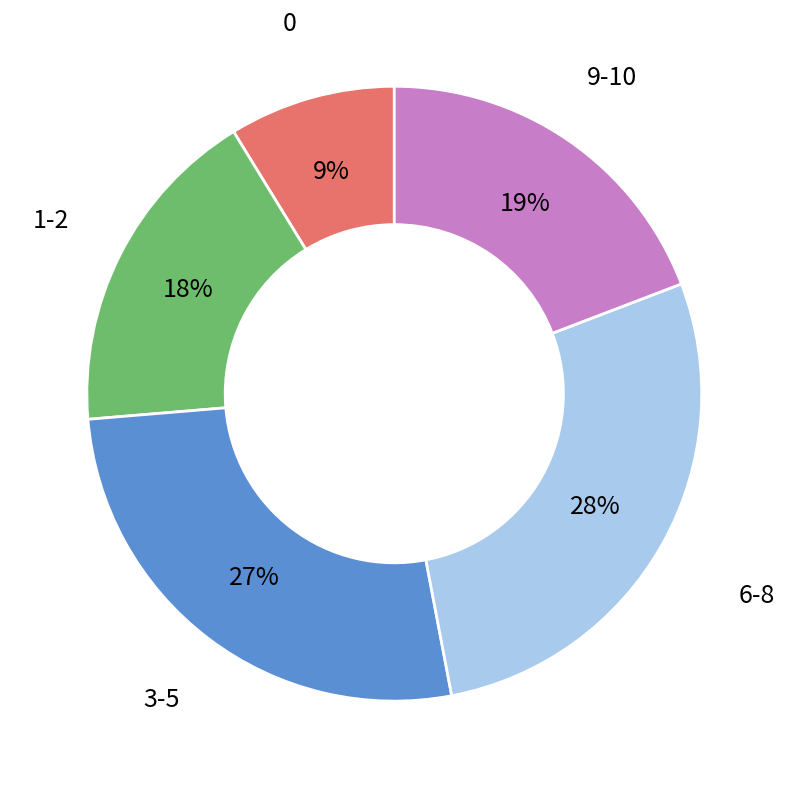

To the nearest percent, what is the average slice percentage?

20%